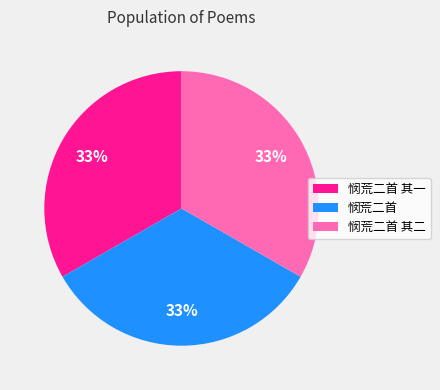

Approximately how many times larger is the value at 悯荒二首 其一 compared to 悯荒二首?

1.0